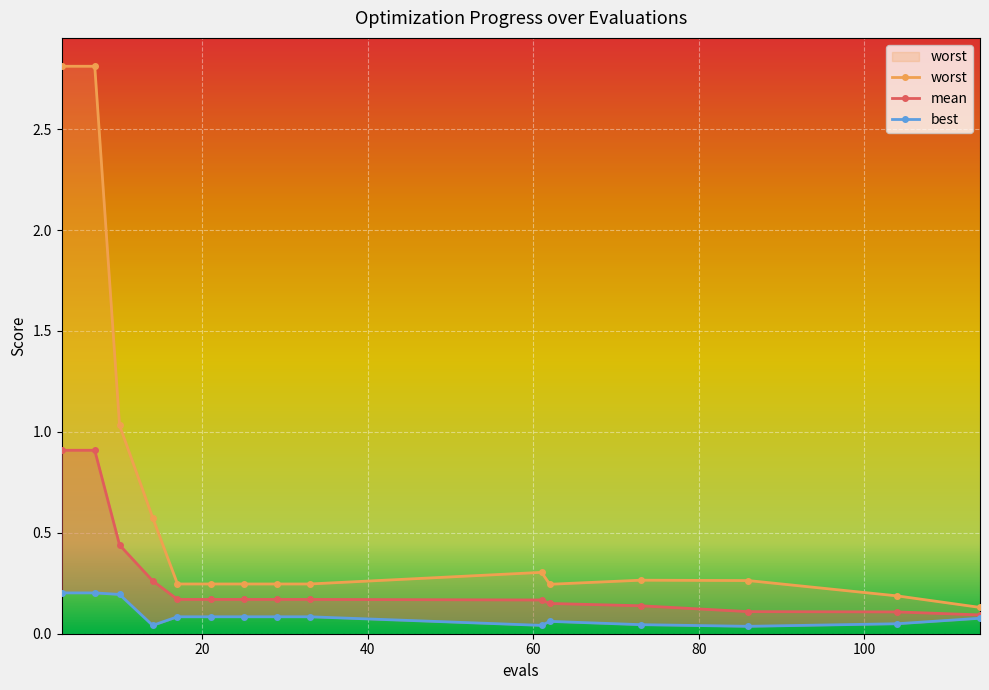

In best, how many points are lower than both neighbors (excluding endpoints)?

3